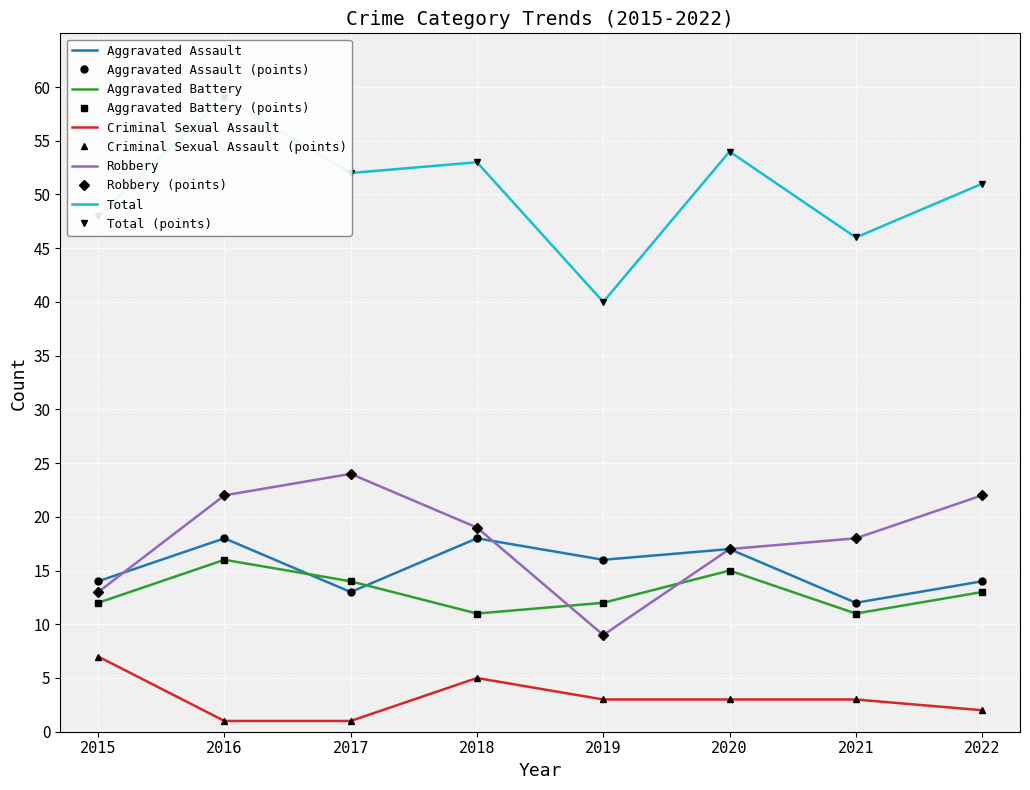

The value of Aggravated Battery at 2016 is 16. True or false?

True